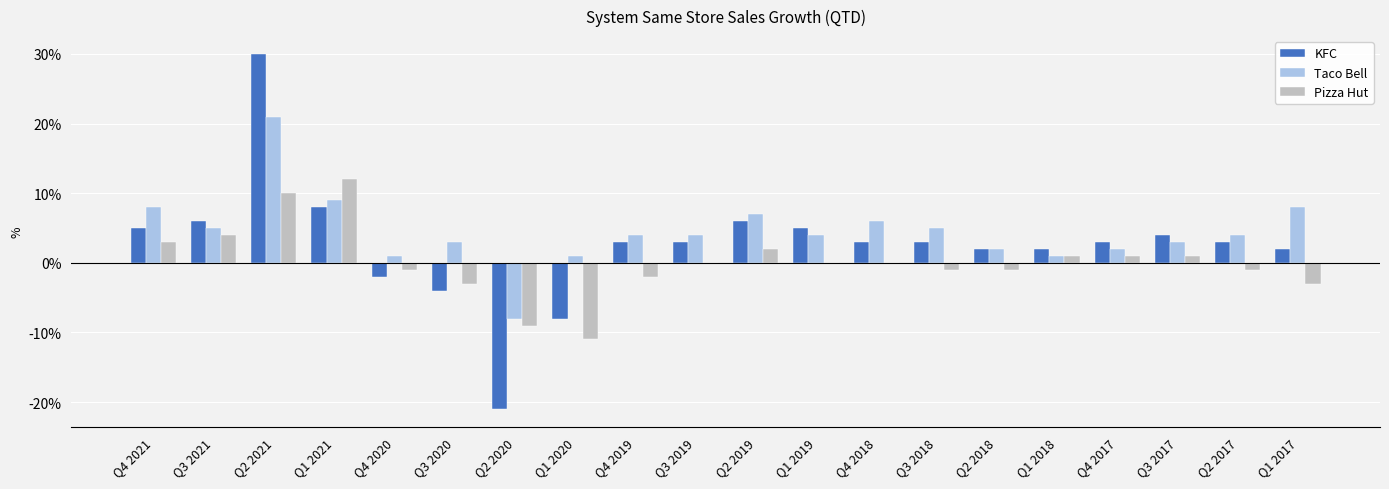

How many values in the Pizza Hut series exceed 0?

8